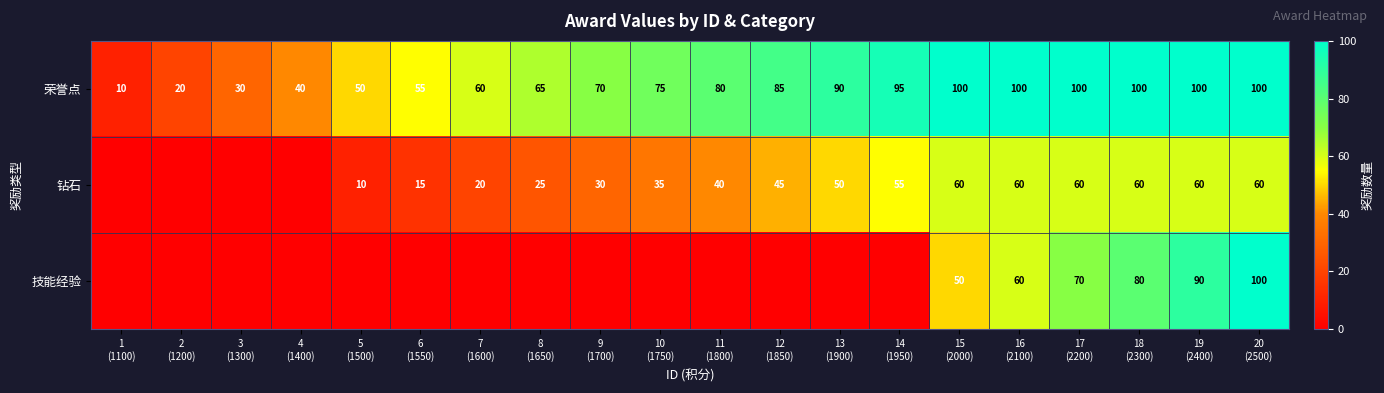

What is the maximum value for 荣誉点?

100